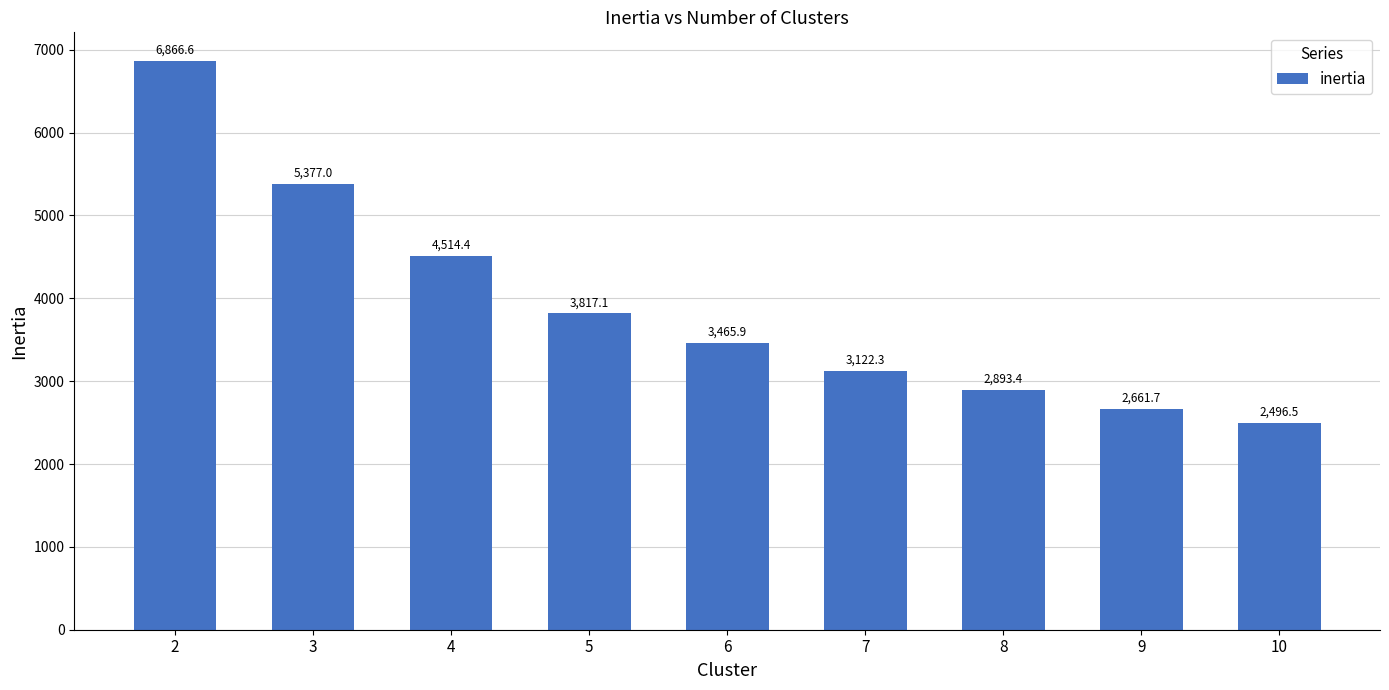

Which category has the highest value across all series?

2